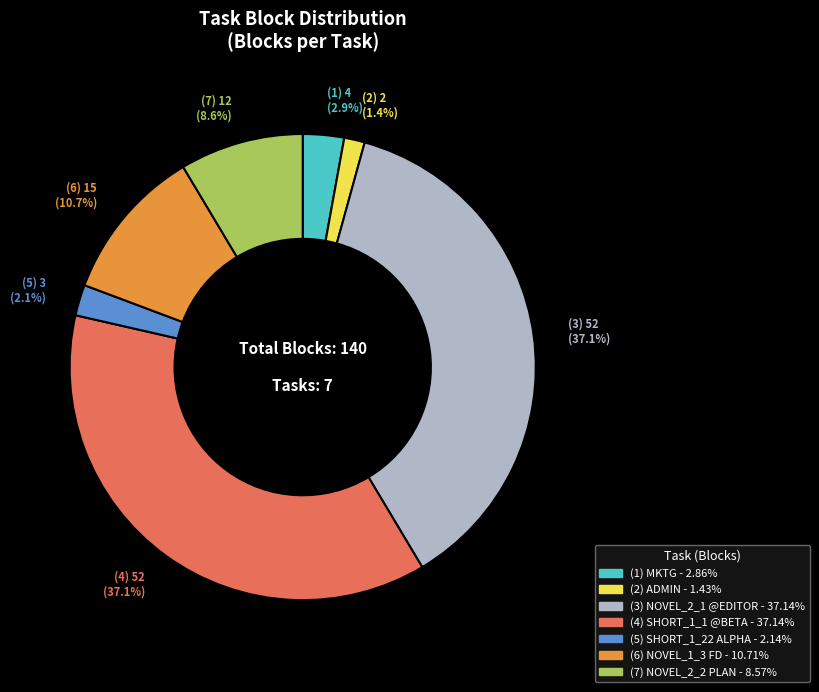

Is there a majority slice in this chart?

No